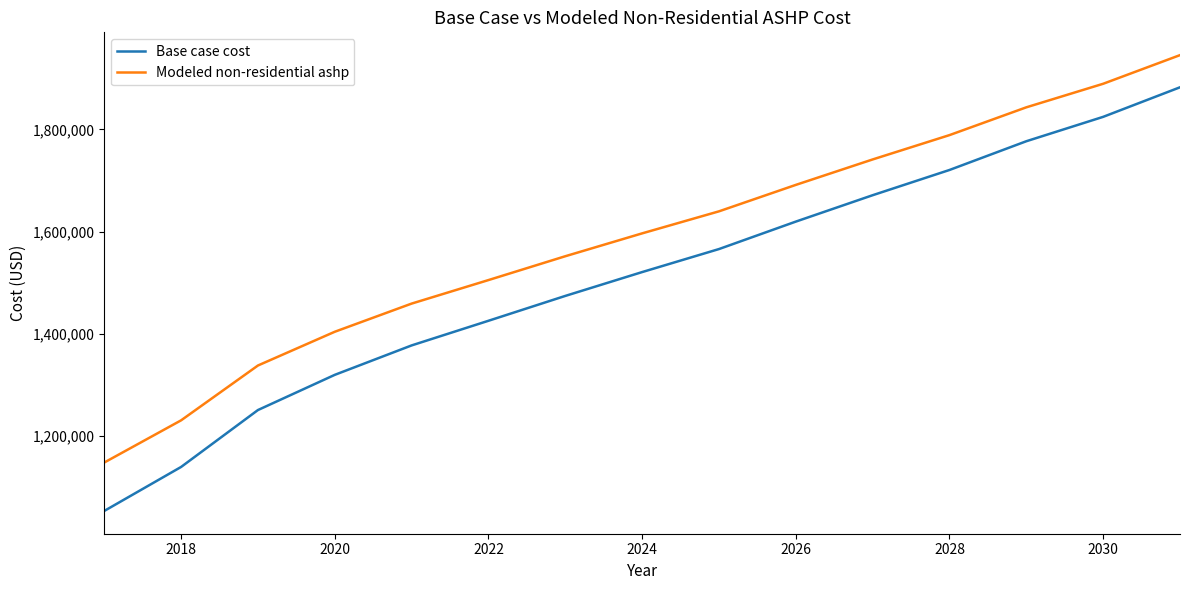

What is the lowest value of the Modeled non-residential ashp series?

1148661.7